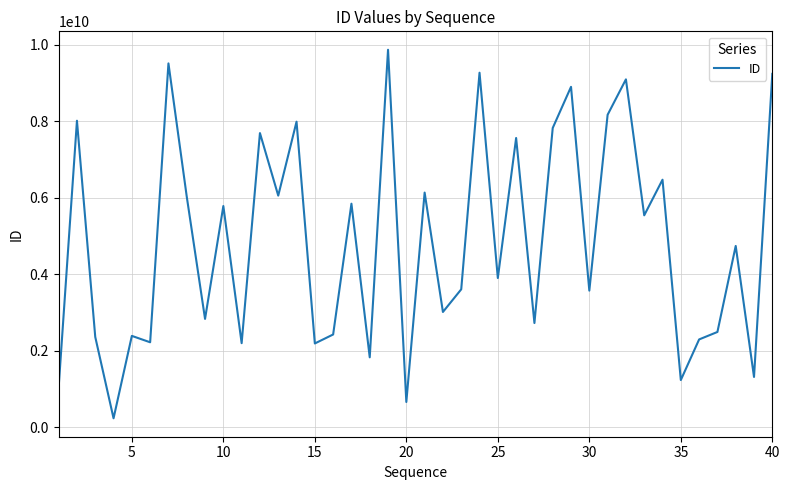

What is the average value?

4856933864